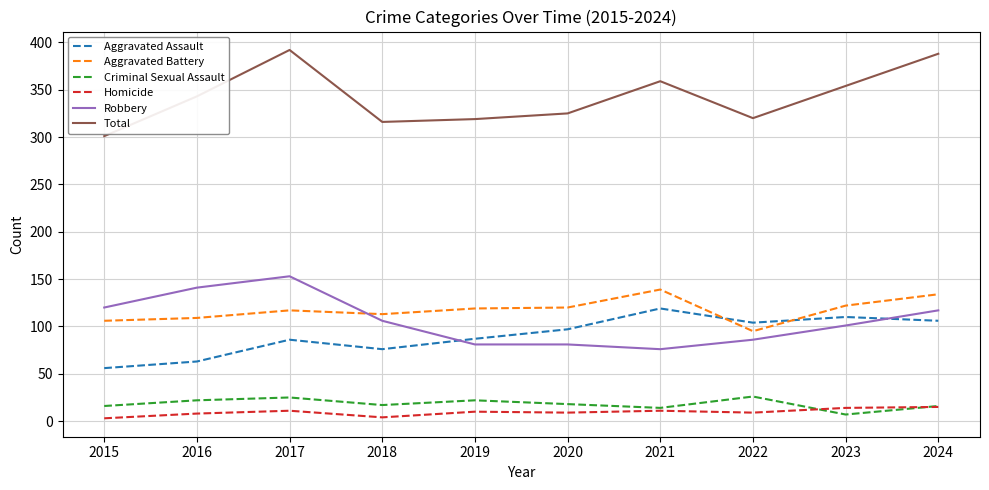

True or false: Homicide and Total intersect in this chart.

False